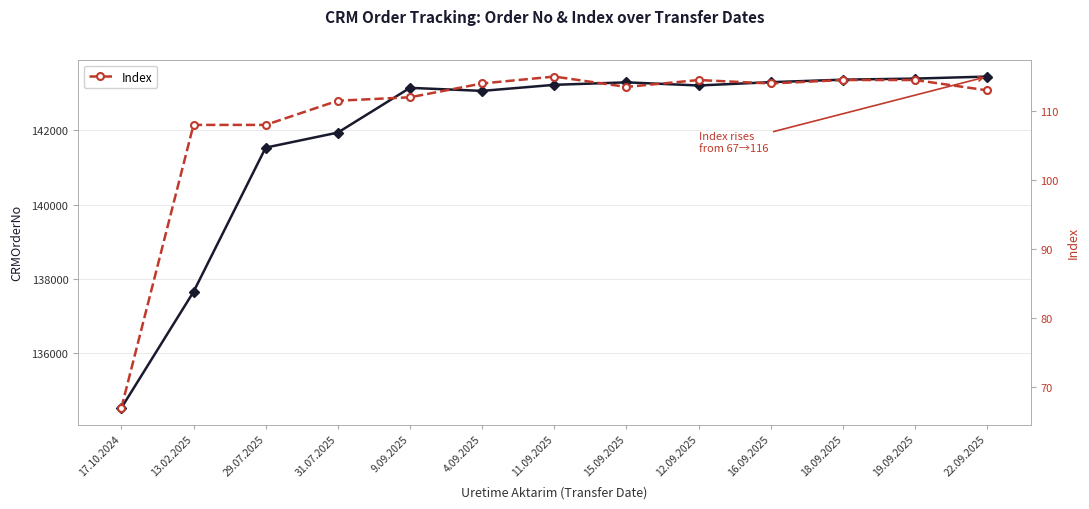

How many lines are shown in the chart?

2